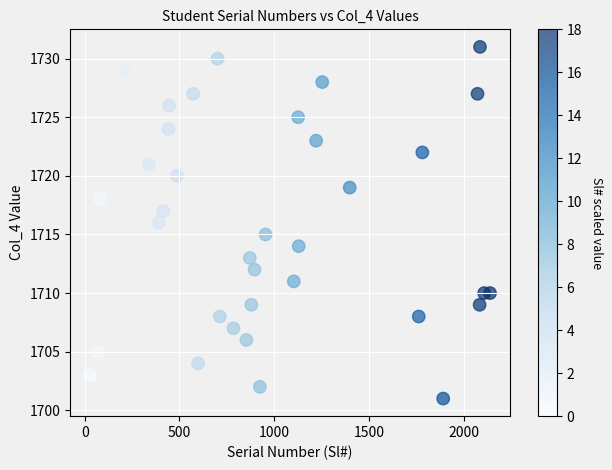

What is the range of Y values (max minus min)?

30